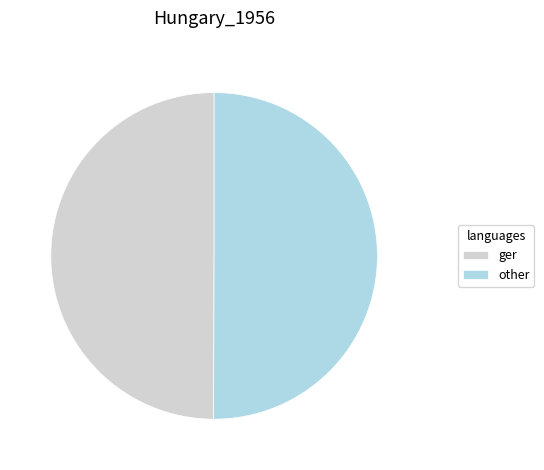

What is the ratio of the value at ger to the value at other?

1.0